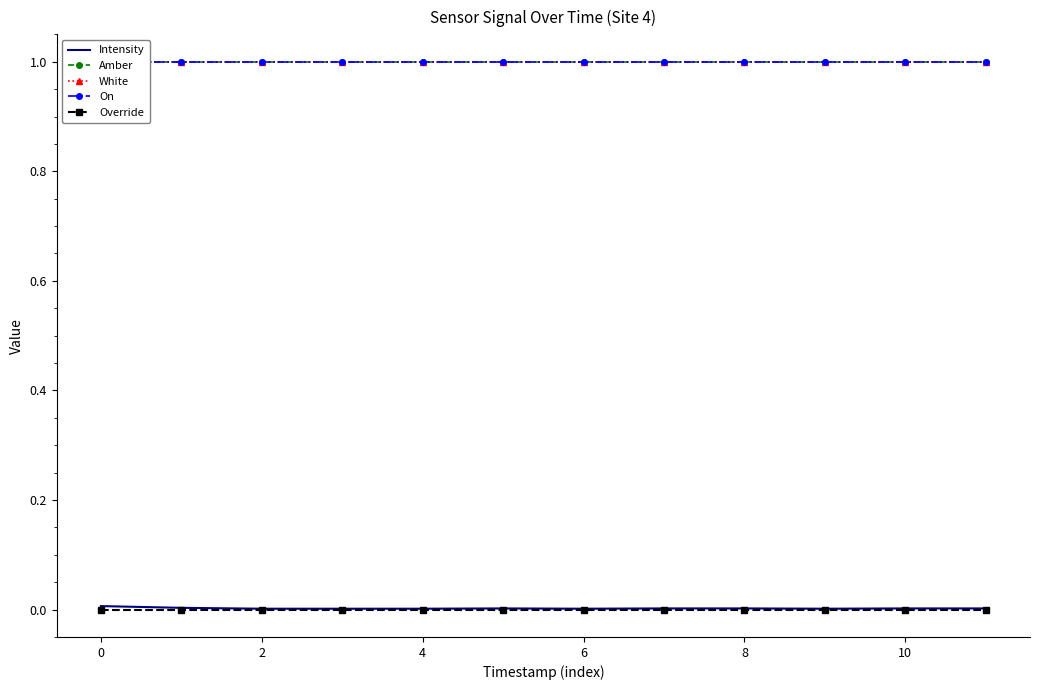

Is it true that Override equals 0.0 at 6?

True